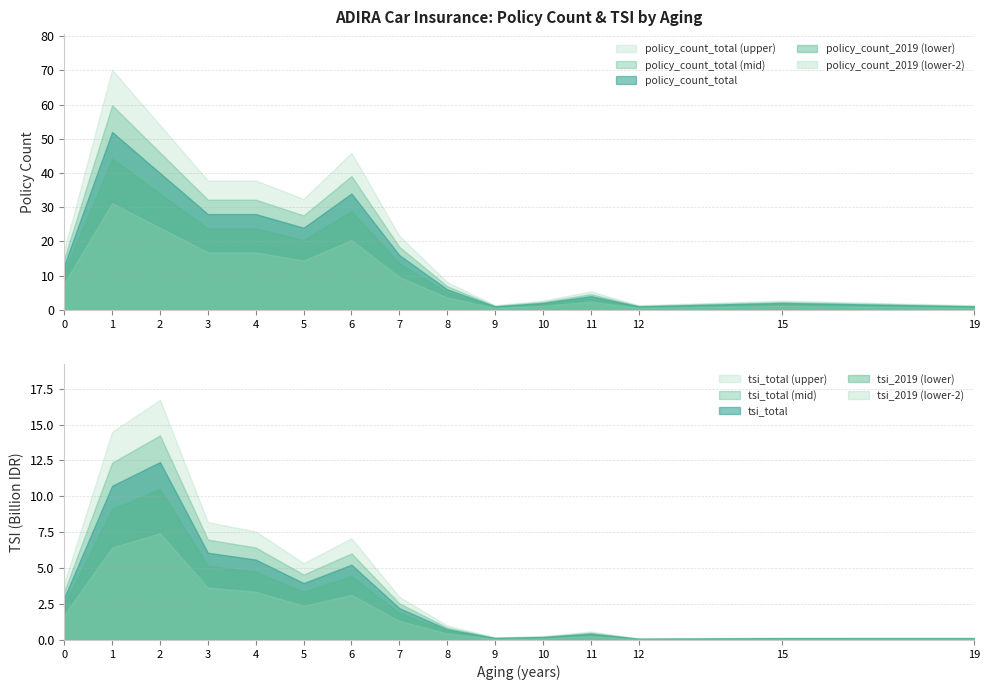

What is the spread (max minus min) of values at 0?

2933909987.0